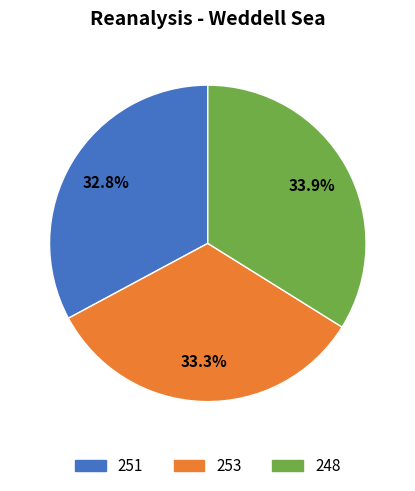

How much of the chart is everything except 248?

66.1%